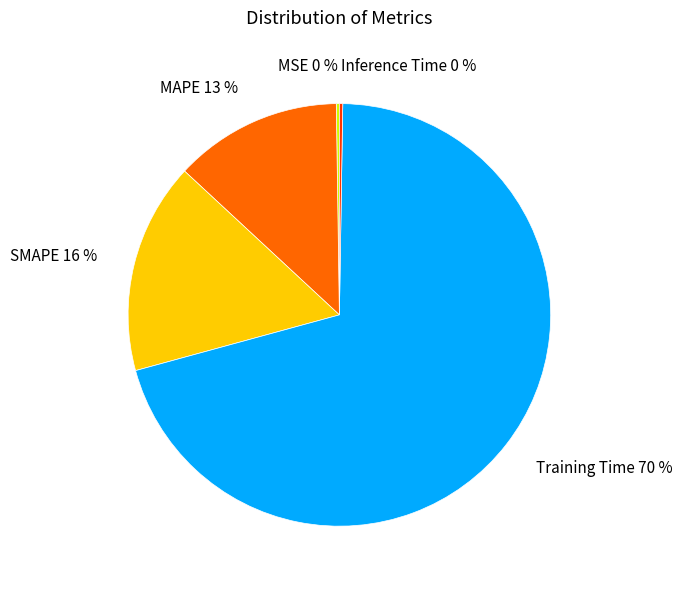

What percentage is the MAPE slice, to the nearest percent?

13%